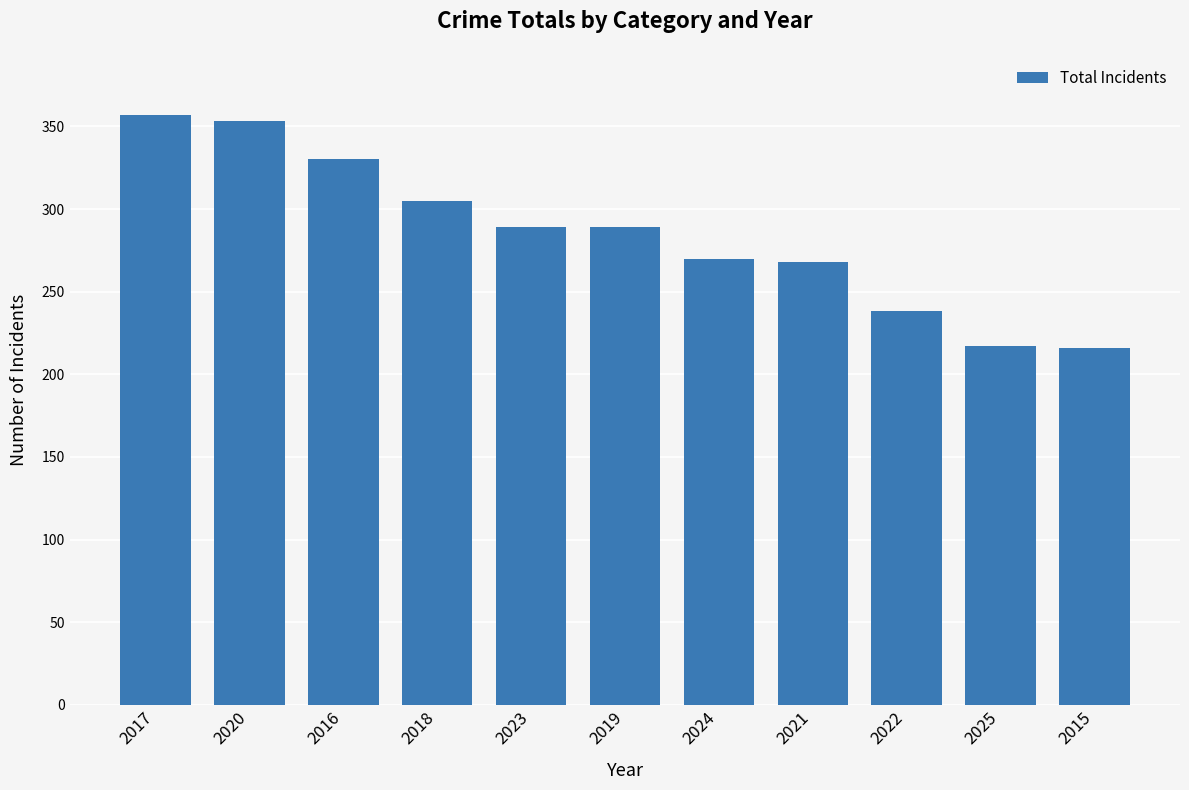

How many bars are there in total?

11